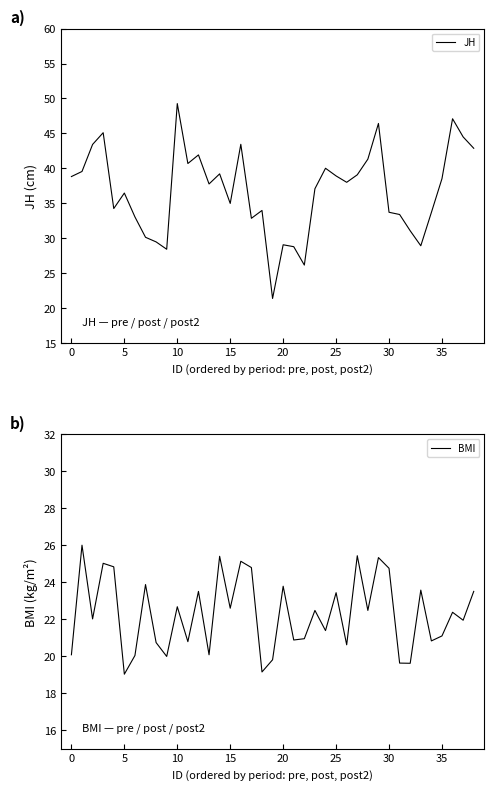

What are all the series names shown in the legend?

JH, BMI